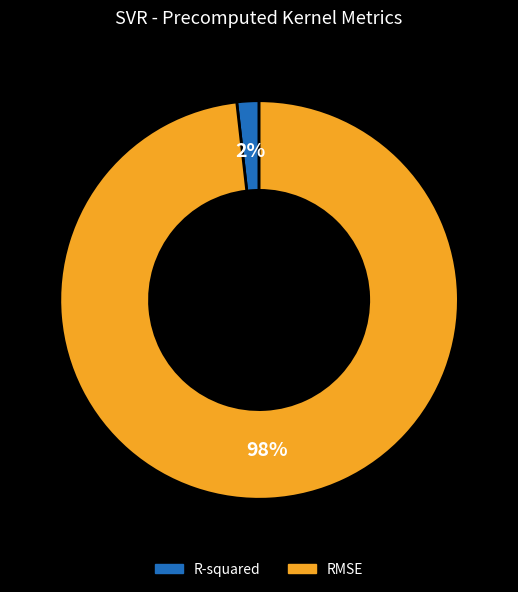

To the nearest percent, what percentage of the pie is R-squared?

2%